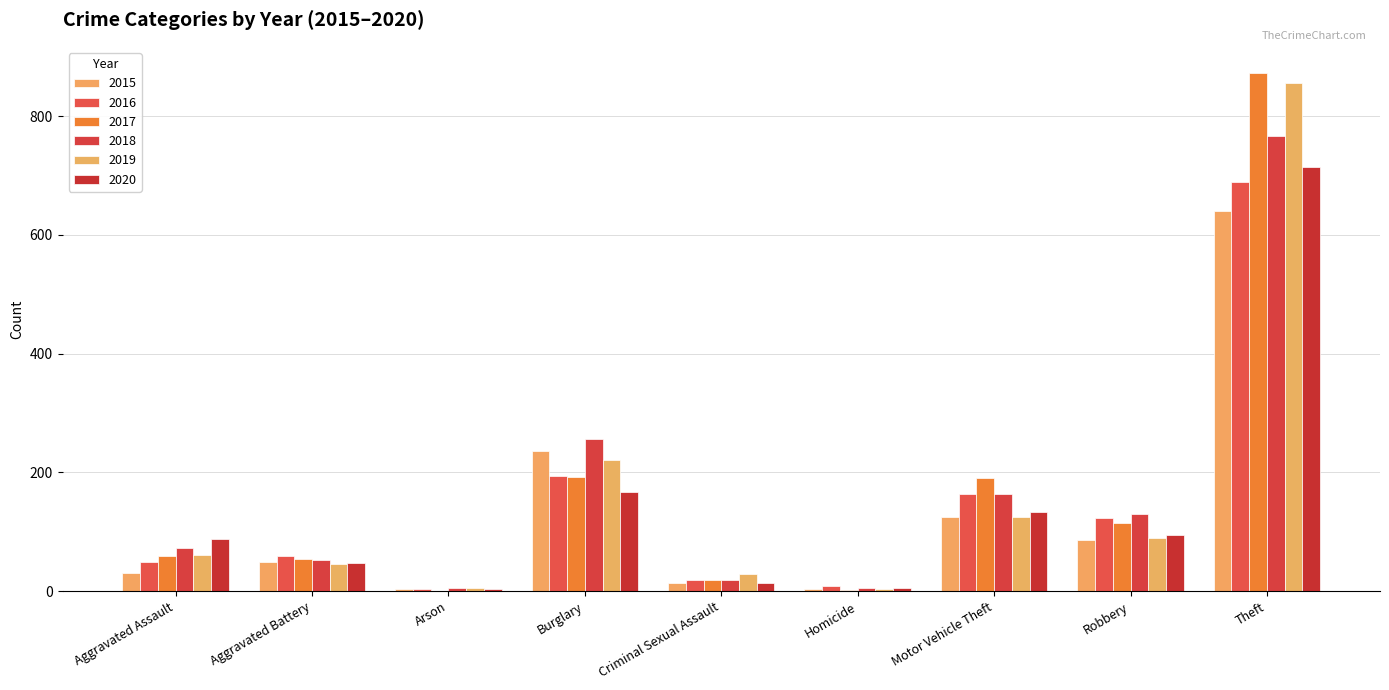

How many distinct data groups are displayed?

6